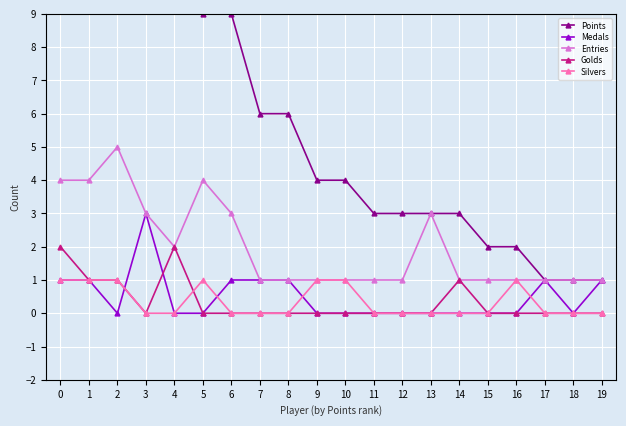

True or false: Silvers has a value of 1 at 10.

True